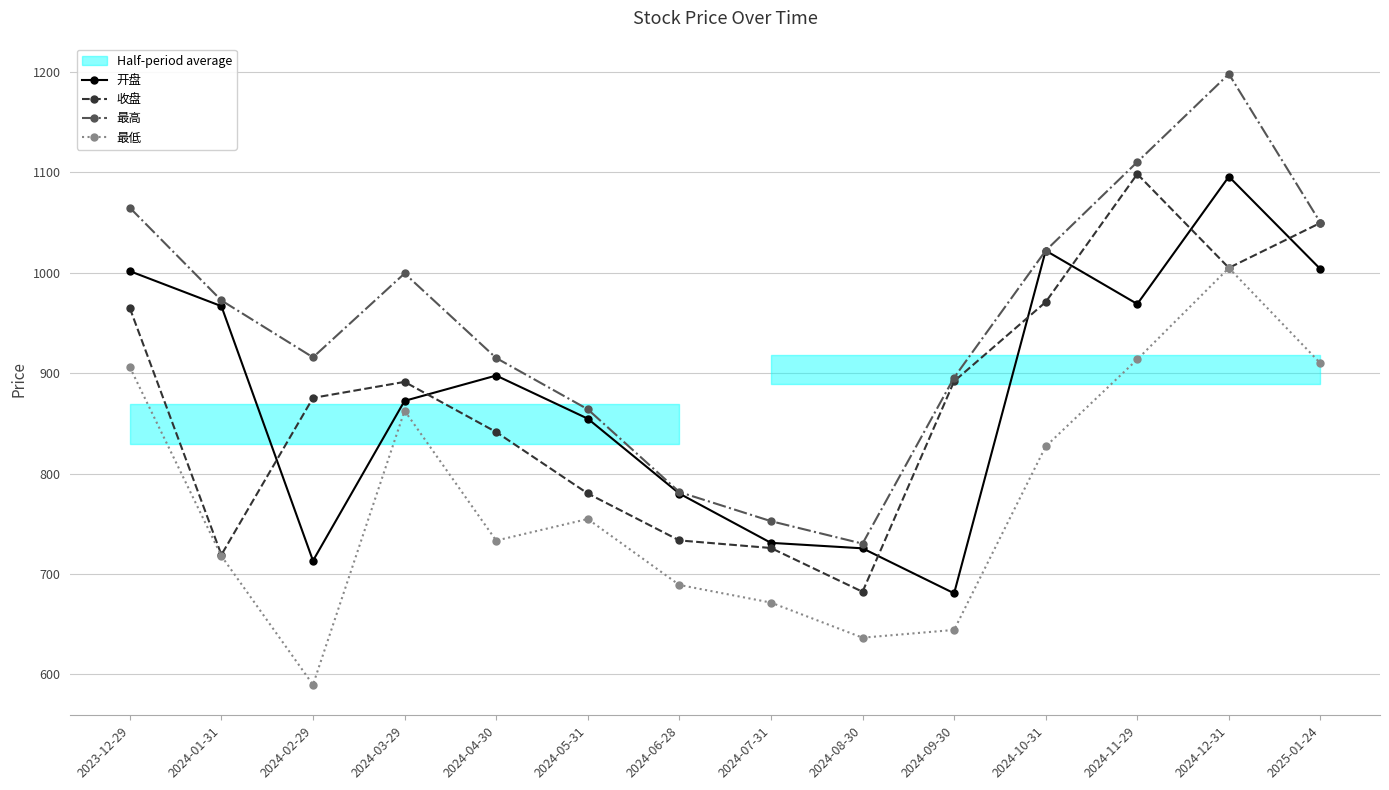

The 最高 series shows 730.2 at 2024-08-30. True or false?

True